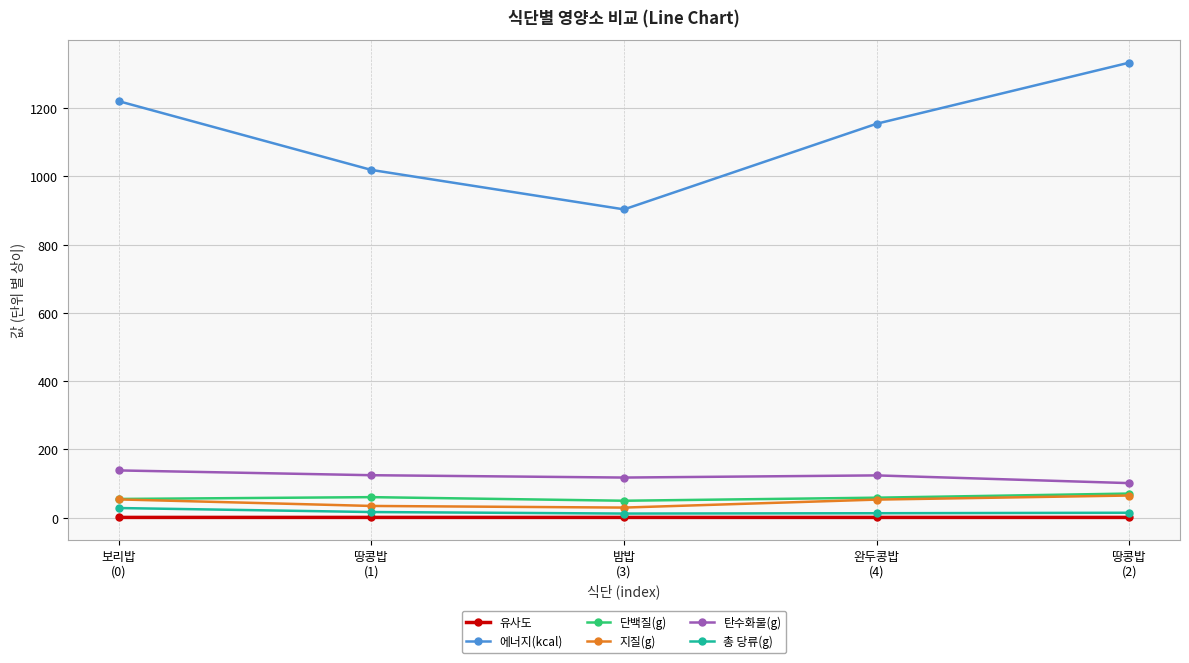

What is the minimum value for 에너지(kcal)?

903.3